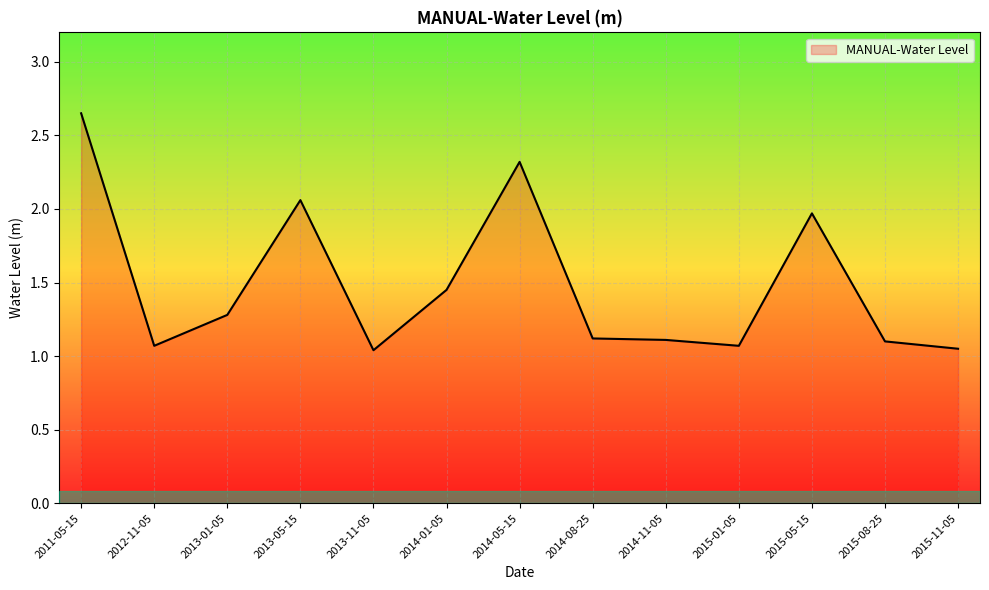

At which category does the data reach its first local valley?

2012-11-05